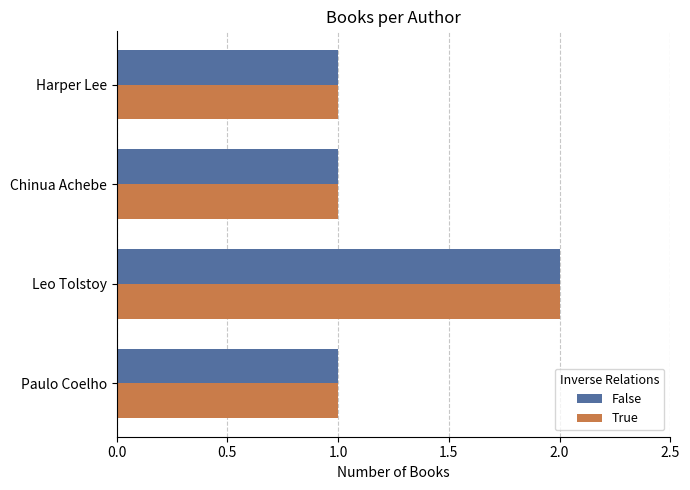

True or false: False has a value of 1 at Leo Tolstoy.

False